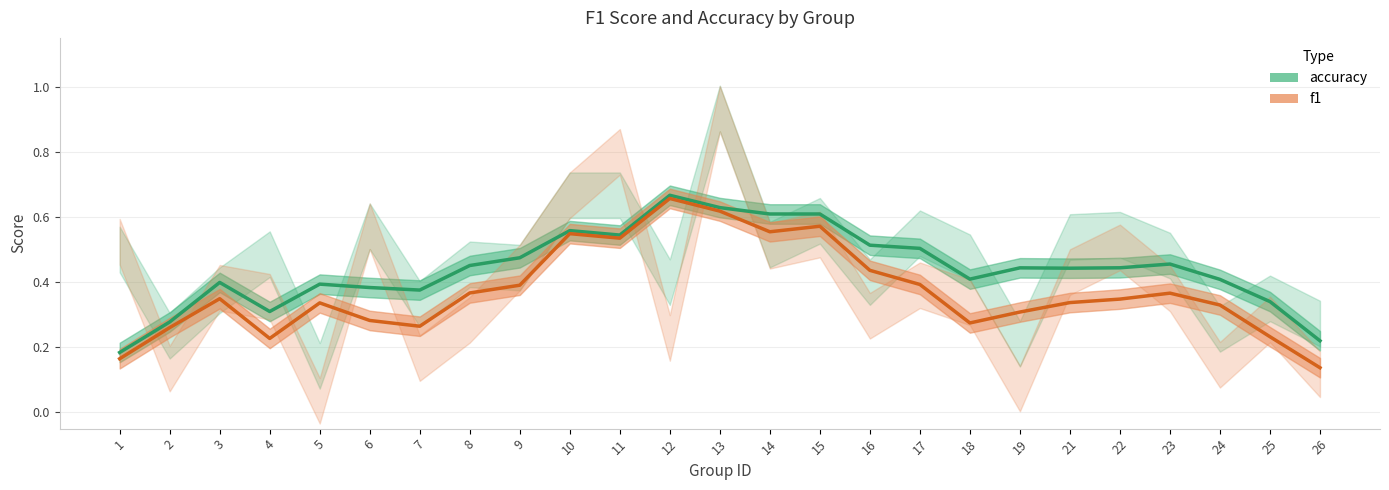

The accuracy series shows 0.5 at 11. True or false?

True